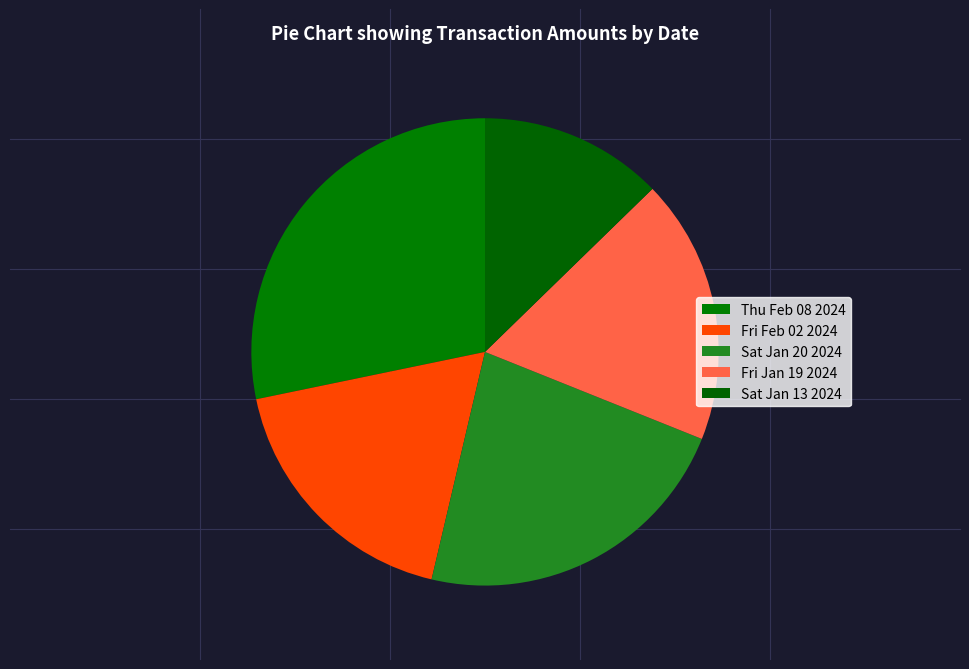

Which has a higher value, Fri Jan 19 2024 or Sat Jan 20 2024?

Sat Jan 20 2024